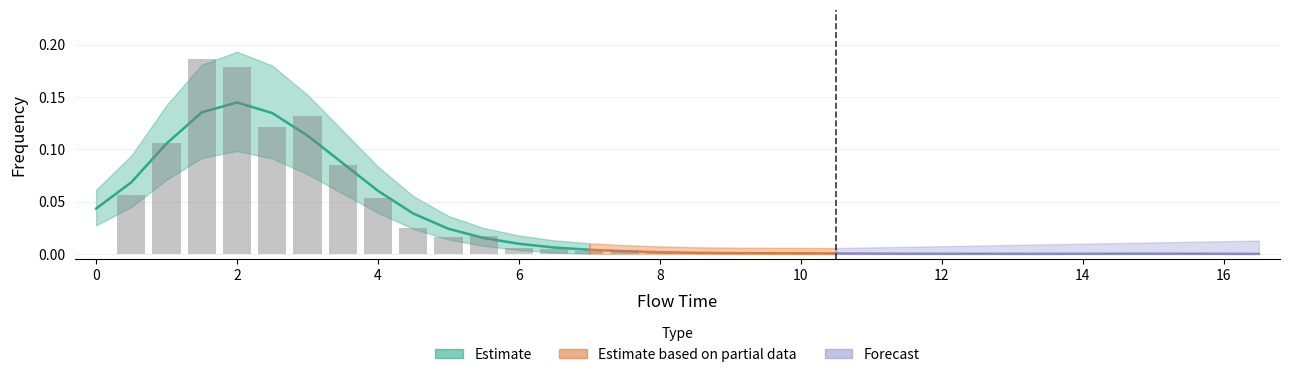

List the labels in order of value, largest first.

1.5, 2.0, 3.0, 2.5, 1.0, 3.5, 0.5, 4.0, 4.5, 5.5, 5.0, 6.0, 6.5, 7.5, 7.0, 9.0, 10.5, 8.0, 8.5, 9.5, 10.0, 12.5, 14.5, 15.5, 0.0, 11.0, 11.5, 12.0, 13.0, 13.5, 14.0, 15.0, 16.0, 16.5